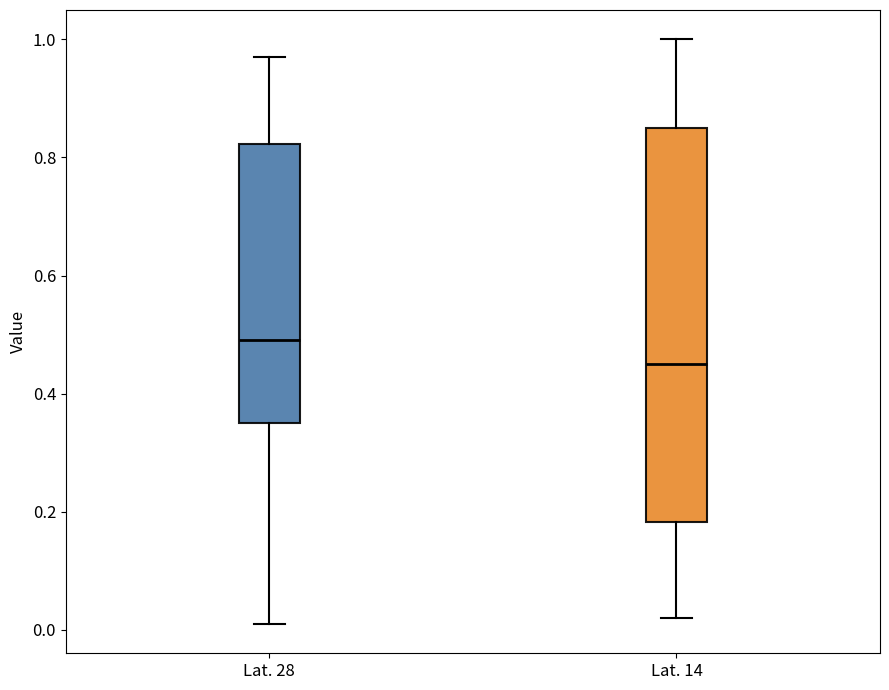

Reading left to right, read every box against the y-axis: the position of its median line, the range the box covers, and the ends of its whiskers. The values are not printed on the chart, so give them approximately, as read against the axis.

Lat. 28: median 0.50, box 0.36 to 0.82, whiskers 0.02 to 0.98
Lat. 14: median 0.46, box 0.18 to 0.86, whiskers 0.02 to 1.00